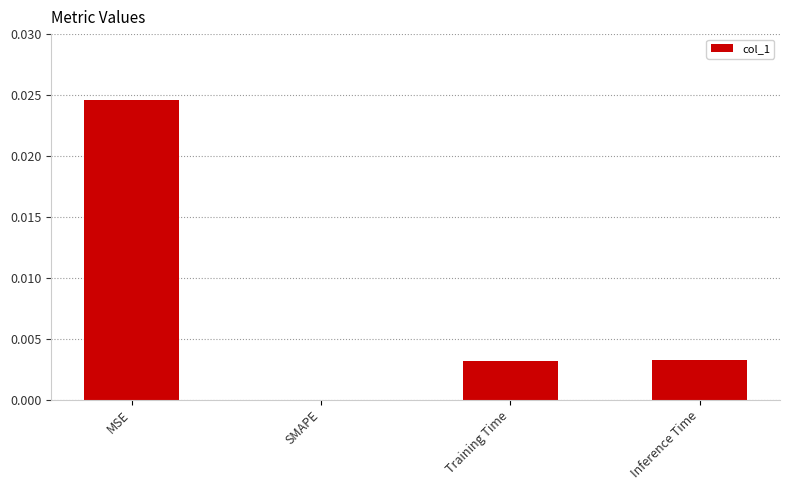

Which category has the highest value across all series?

MSE